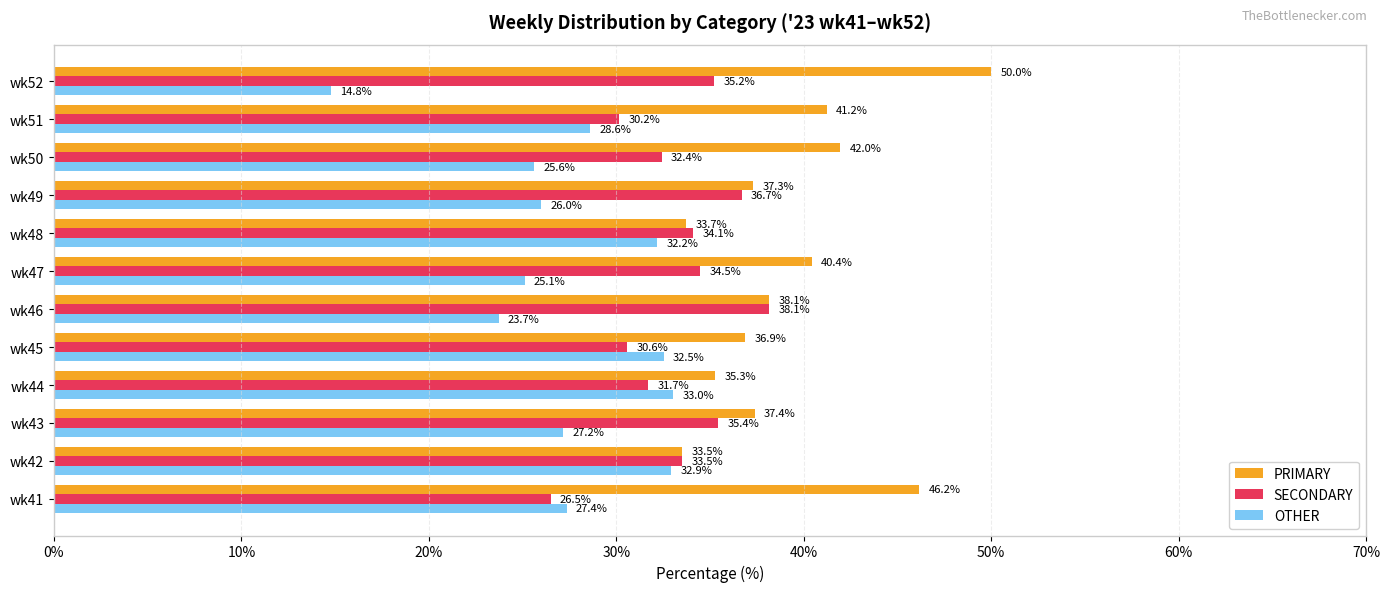

The value of OTHER at wk46 is 23.7. True or false?

True